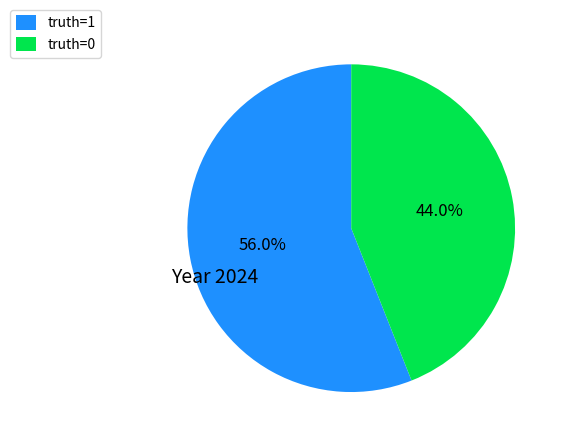

Which category has the biggest portion of the pie?

truth=1